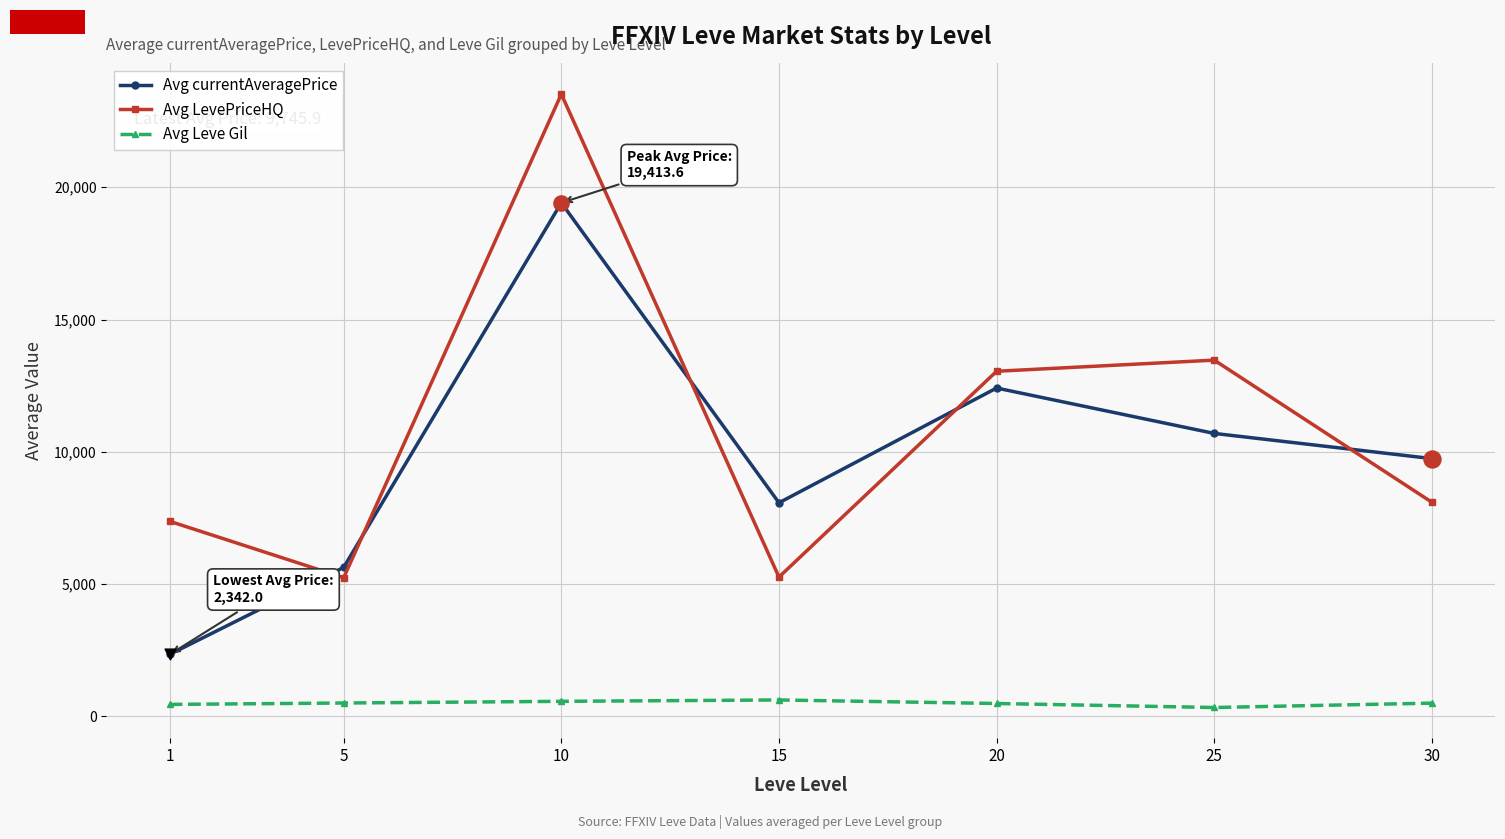

Which series has the widest spread of values?

Avg LevePriceHQ